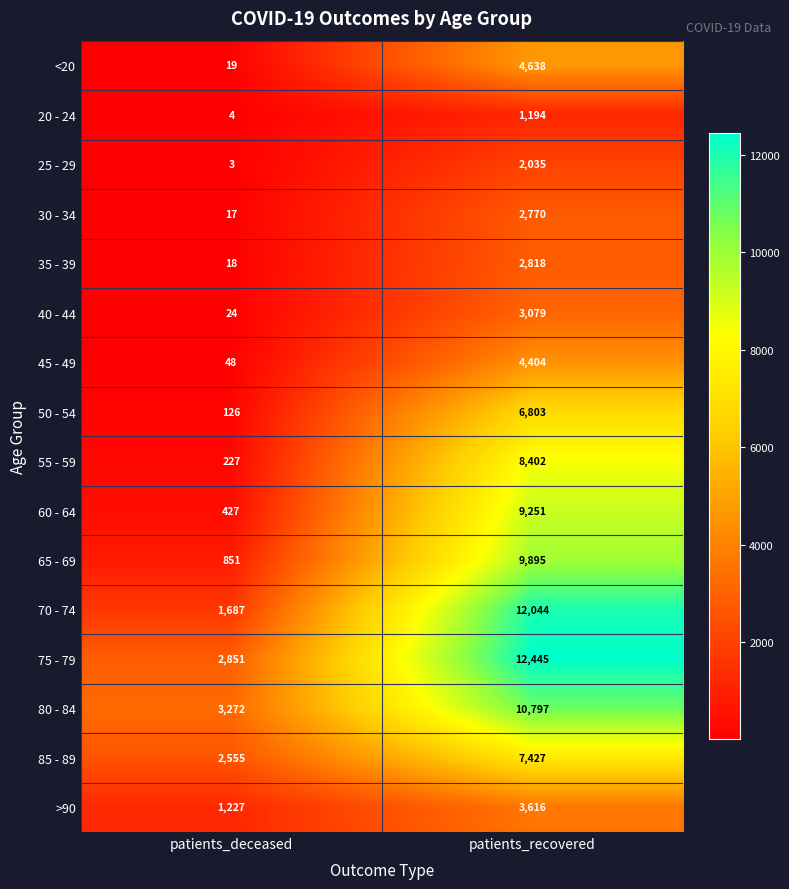

True or false: 75 - 79 has a value of 12445 at patients_recovered.

True